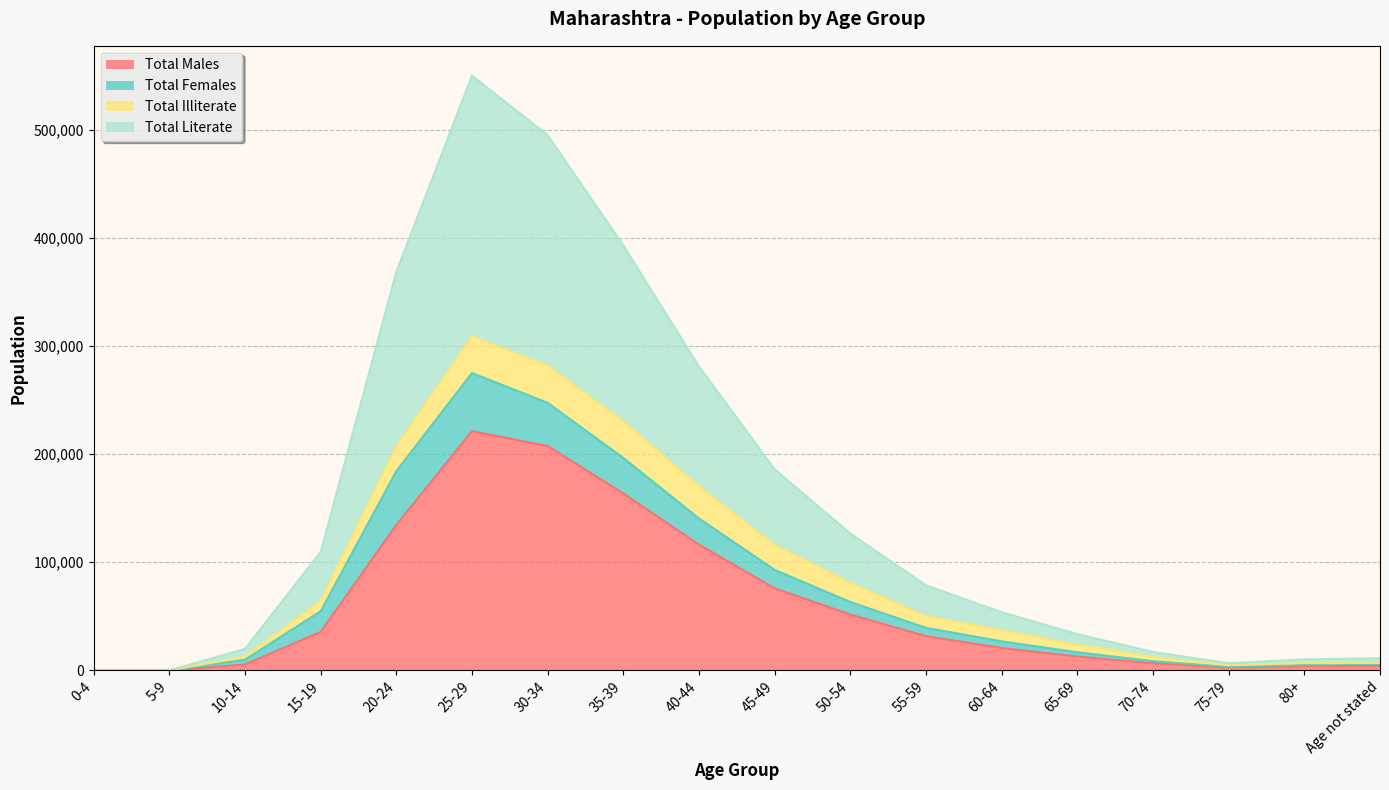

What is the sum of all Total Literate values?

1370782